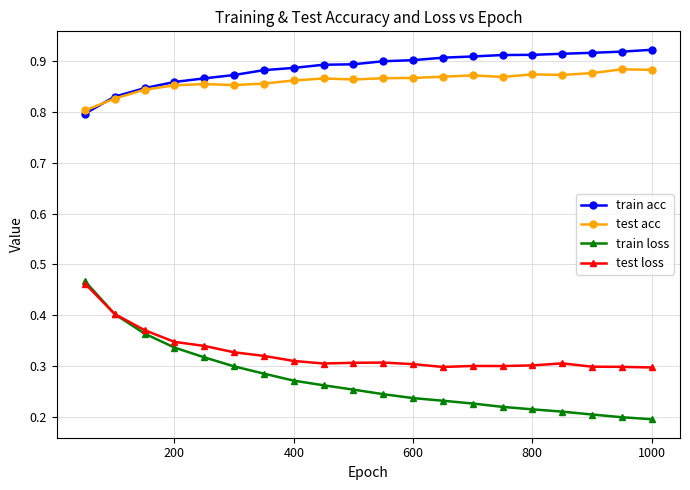

In test acc, how many points are lower than both neighbors (excluding endpoints)?

4